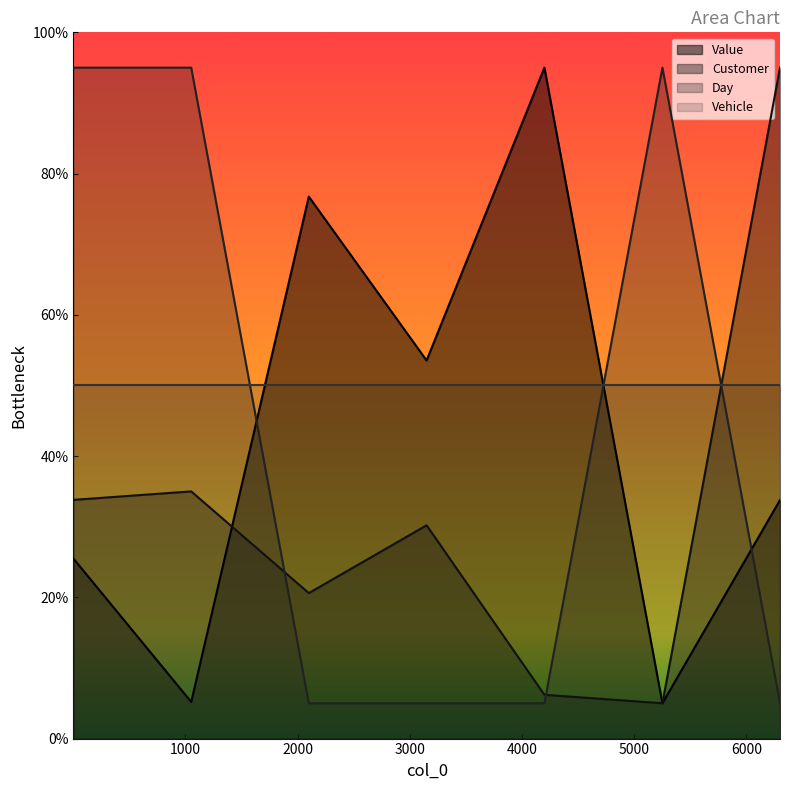

How many categories are shown in the chart?

7